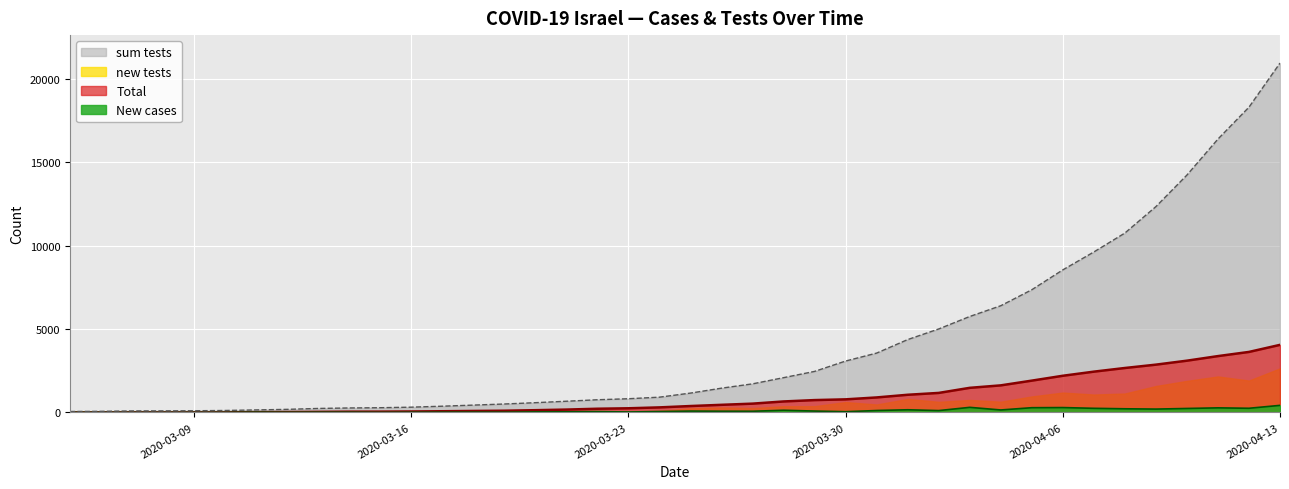

How many lines are shown in the chart?

4